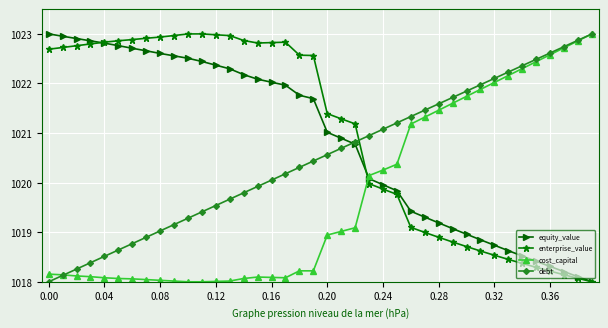

What is the smallest value displayed?

1018.0